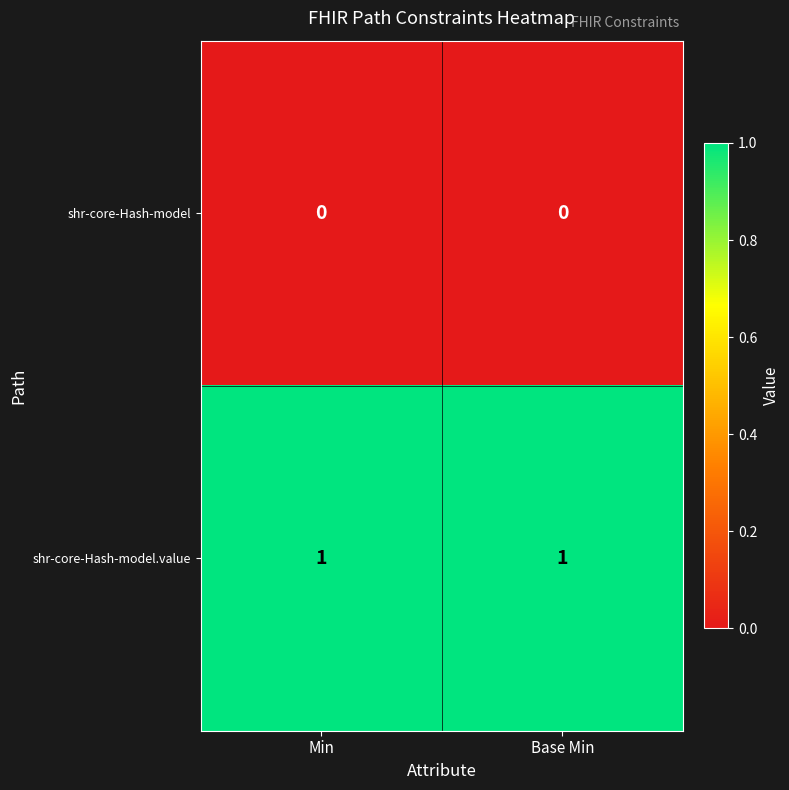

The shr-core-Hash-model series shows 0 at Base Min. True or false?

True